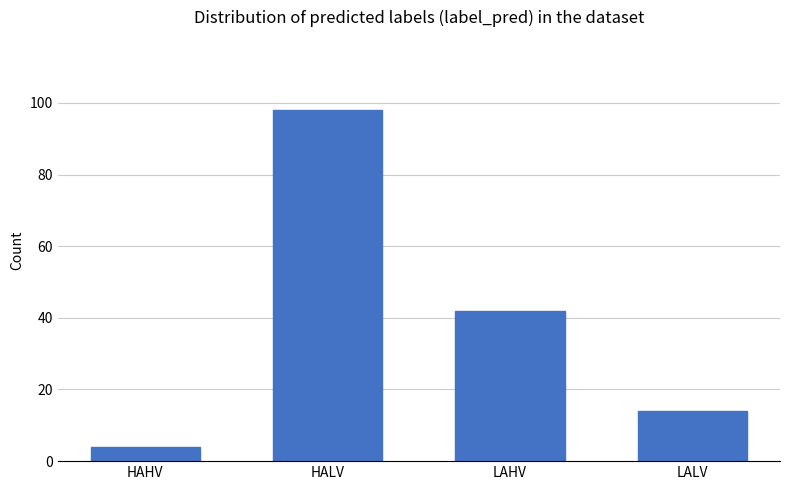

What is the greatest value displayed?

98